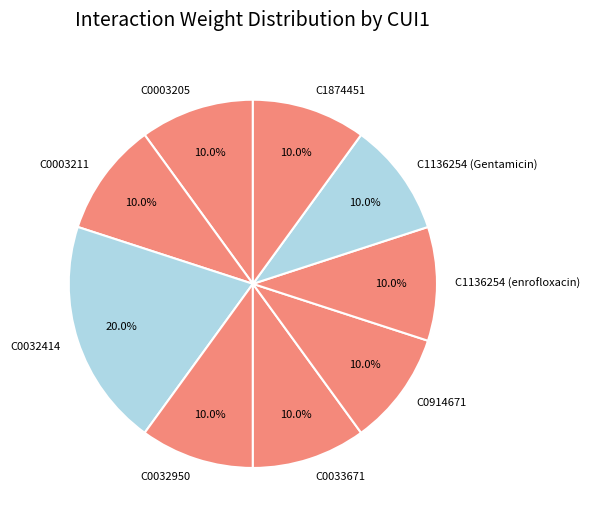

What percentage is NOT represented by C0032950?

90.0%